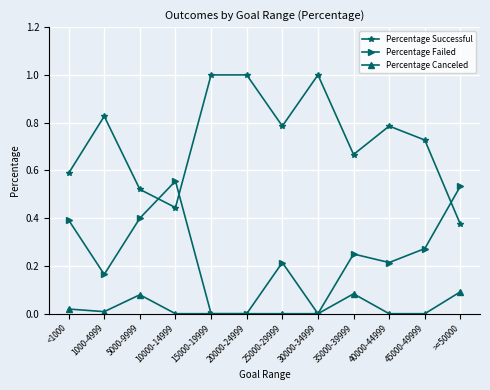

List the series in order of their peak value, lowest first.

Percentage Canceled, Percentage Failed, Percentage Successful